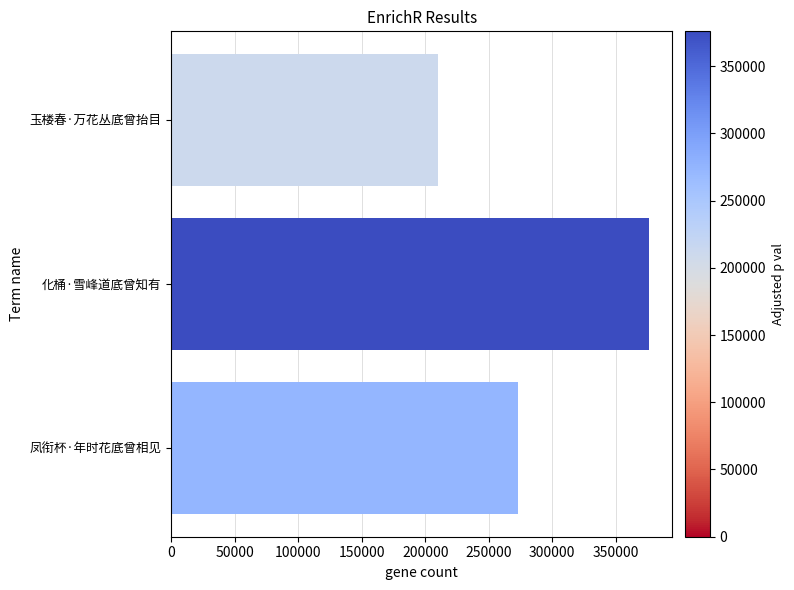

How many bars are there in total?

3